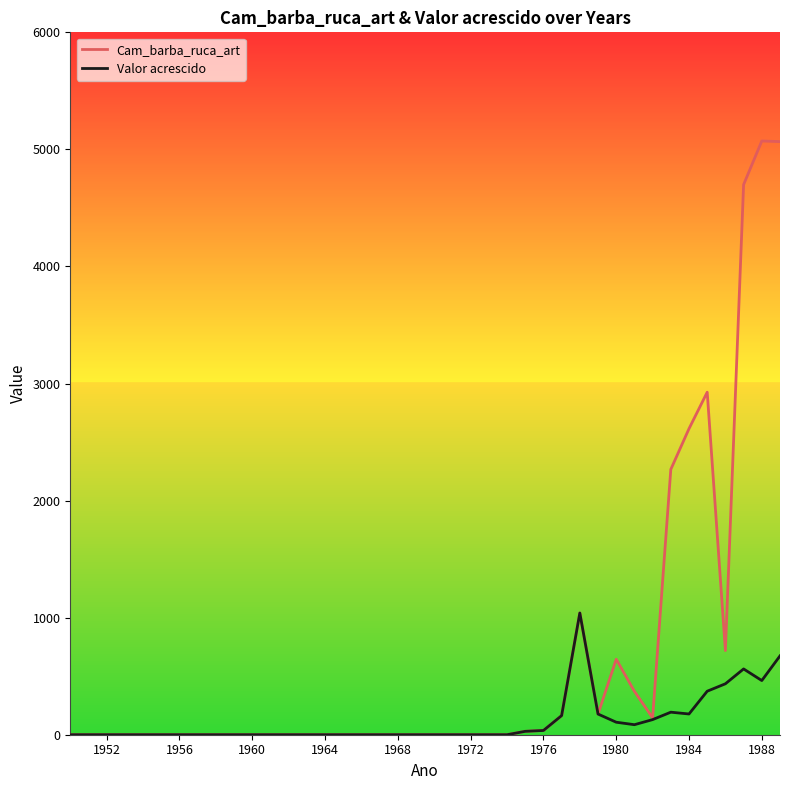

What is the maximum value for Cam_barba_ruca_art?

5071.8